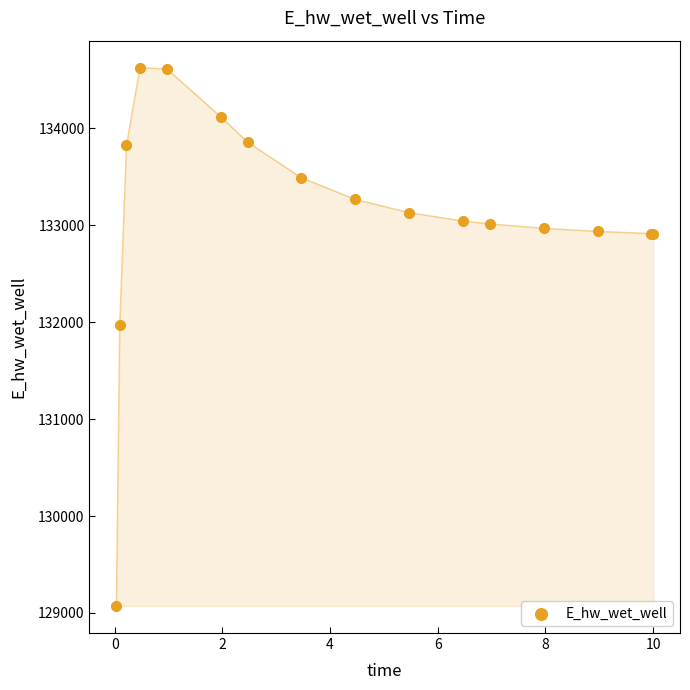

What Y value in the scatter plot is closest to 131849?

131970.0